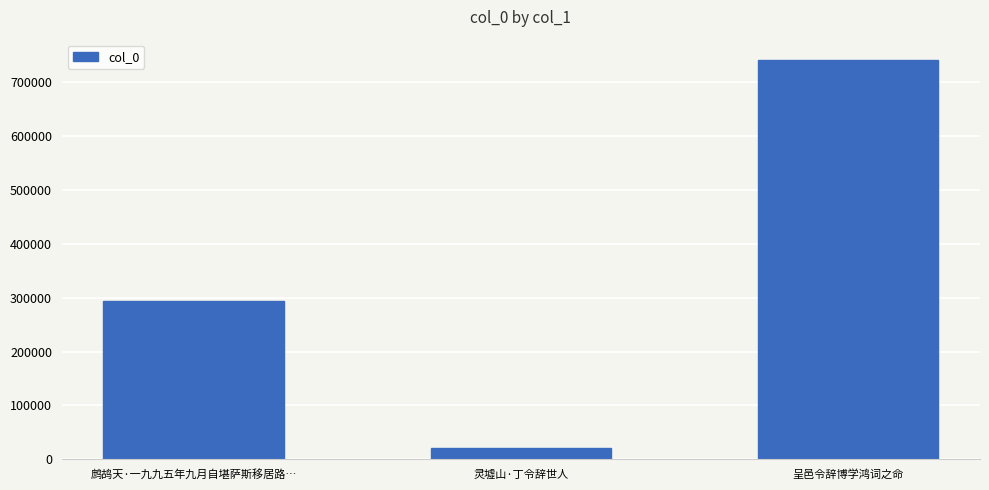

List the labels in order of value, largest first.

呈邑令辞博学鸿词之命, 鹧鸪天·一九九五年九月自堪萨斯移居路…, 灵墟山·丁令辞世人